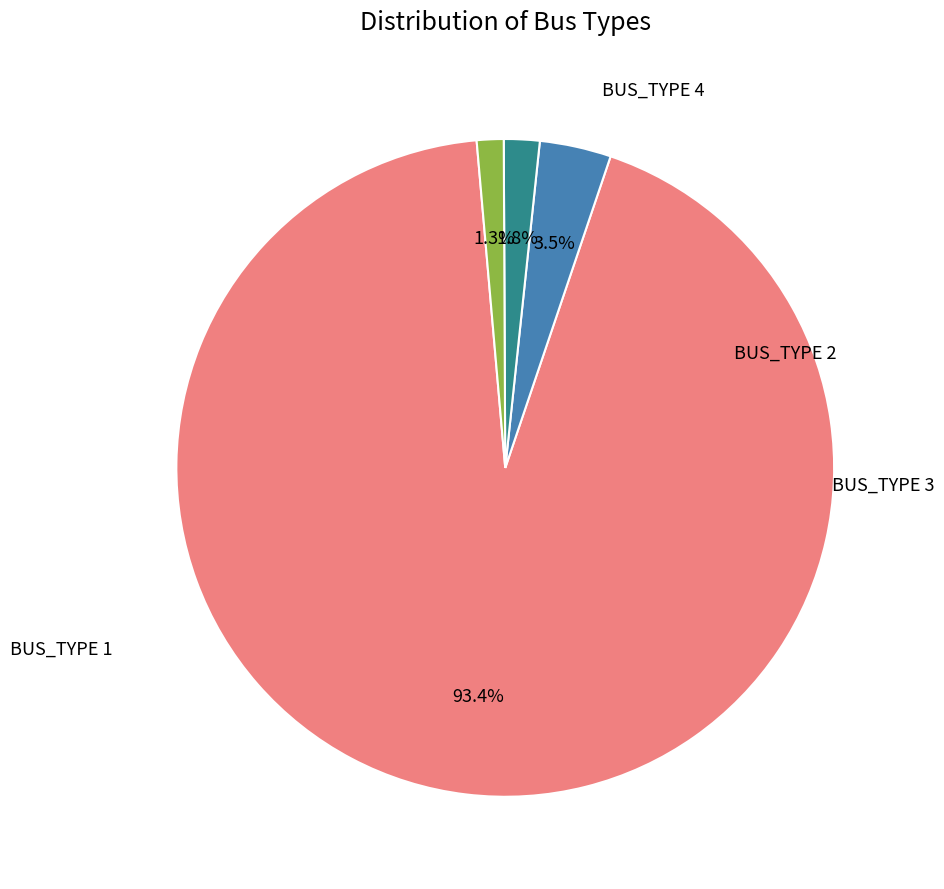

Is there any slice that represents more than half of the pie?

Yes